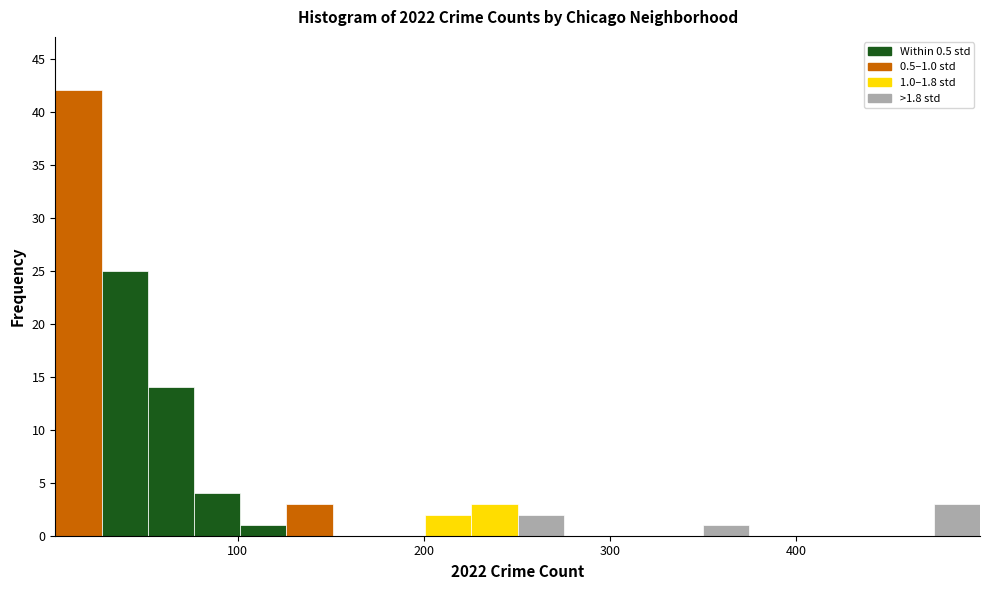

Read against the x-axis, roughly where is the centre of the tallest bar?

10